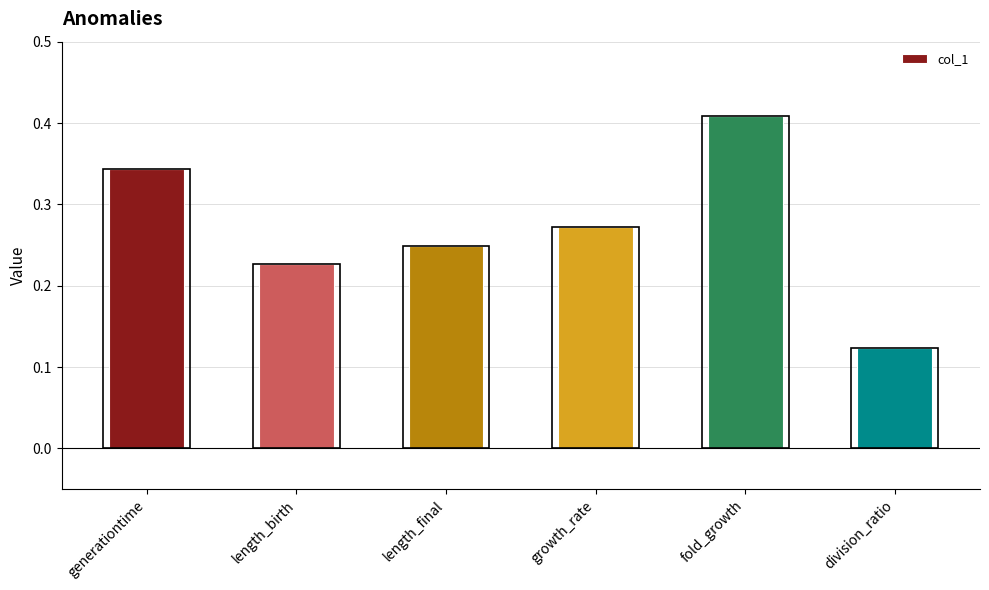

The chart shows a value of 0.2 at length_birth. True or false?

True